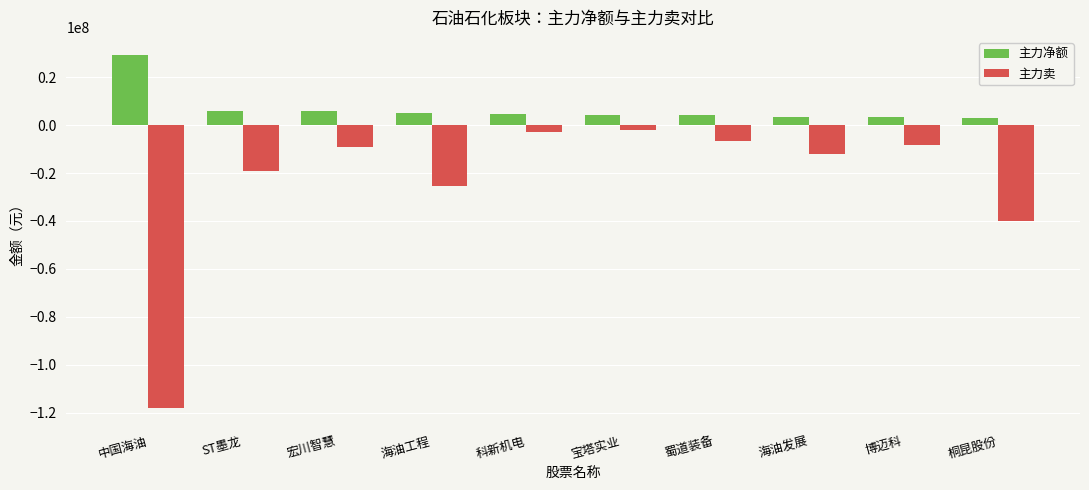

Rank the series by their average value, from highest to lowest.

主力净额, 主力卖